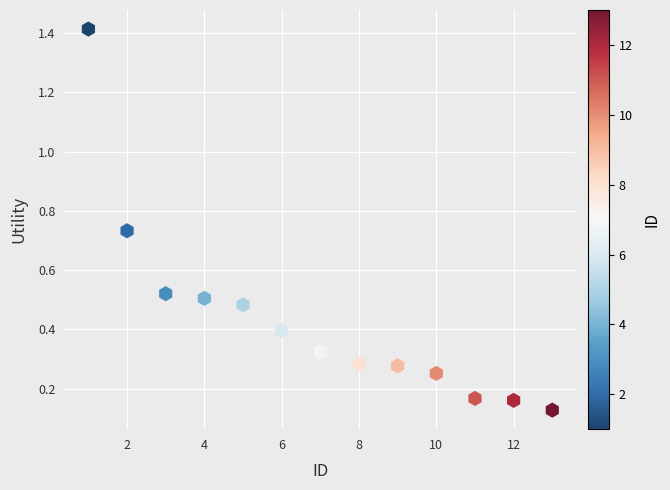

What is the range of X values (max minus min)?

12.0